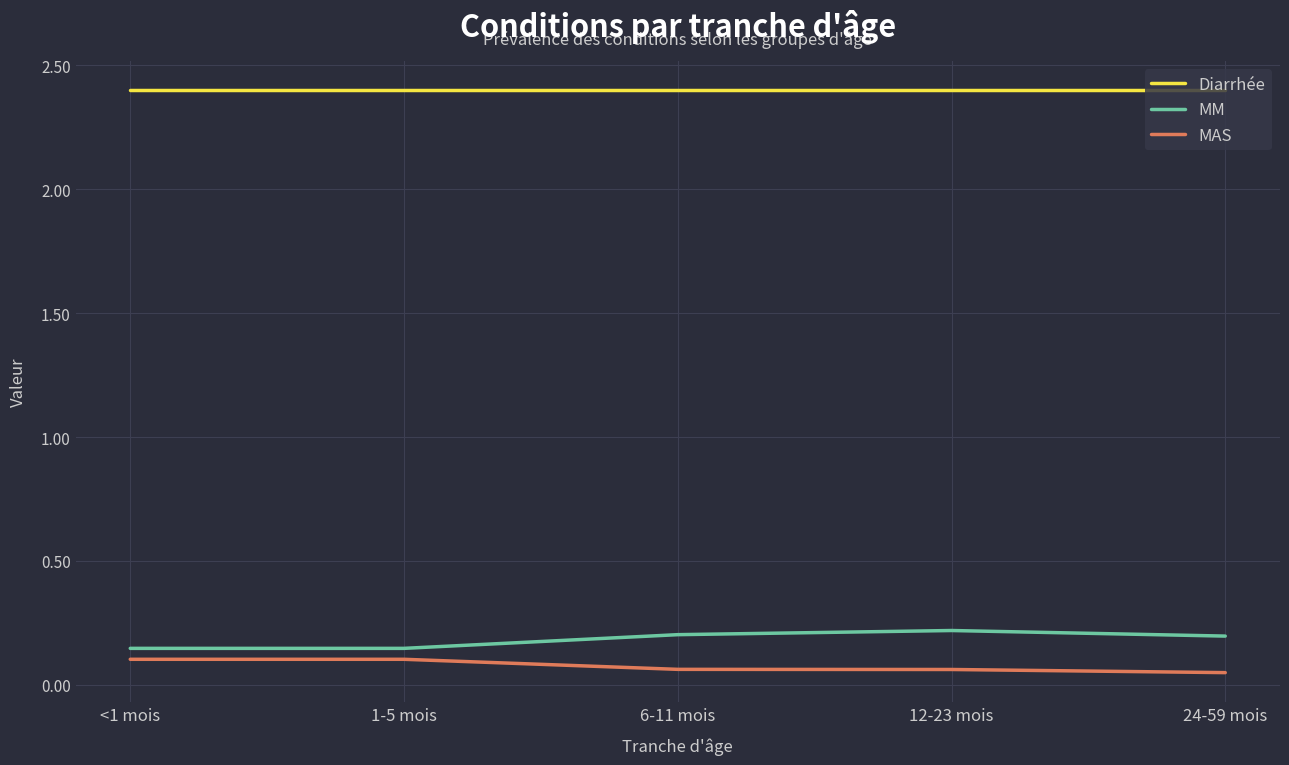

Rank the series at 6-11 mois from lowest to highest value.

MAS, MM, Diarrhée